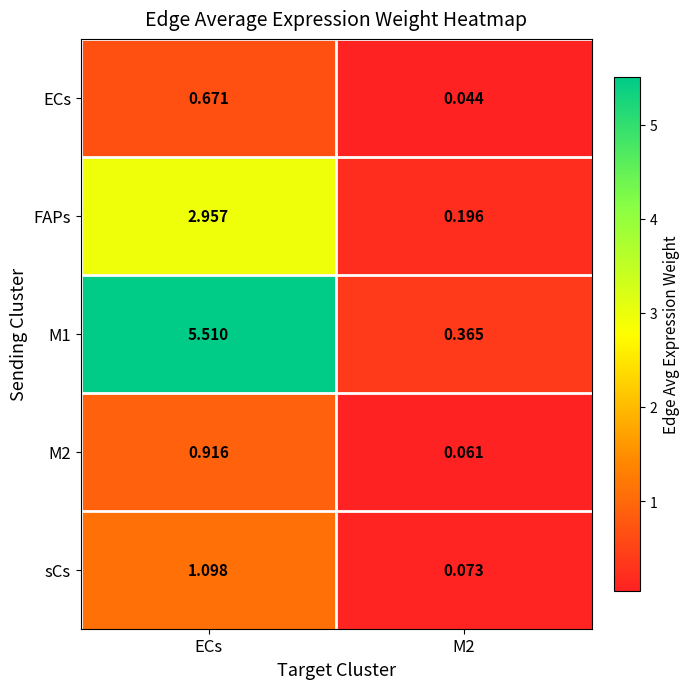

Which series has the largest range (max minus min)?

M1